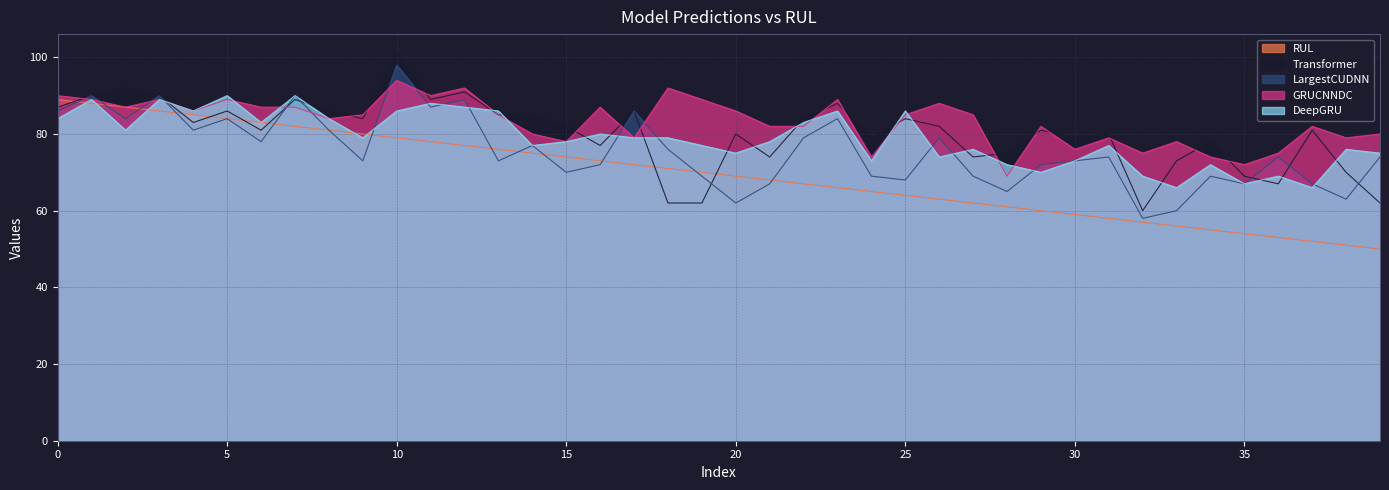

Which series has the widest spread of values?

Transformer